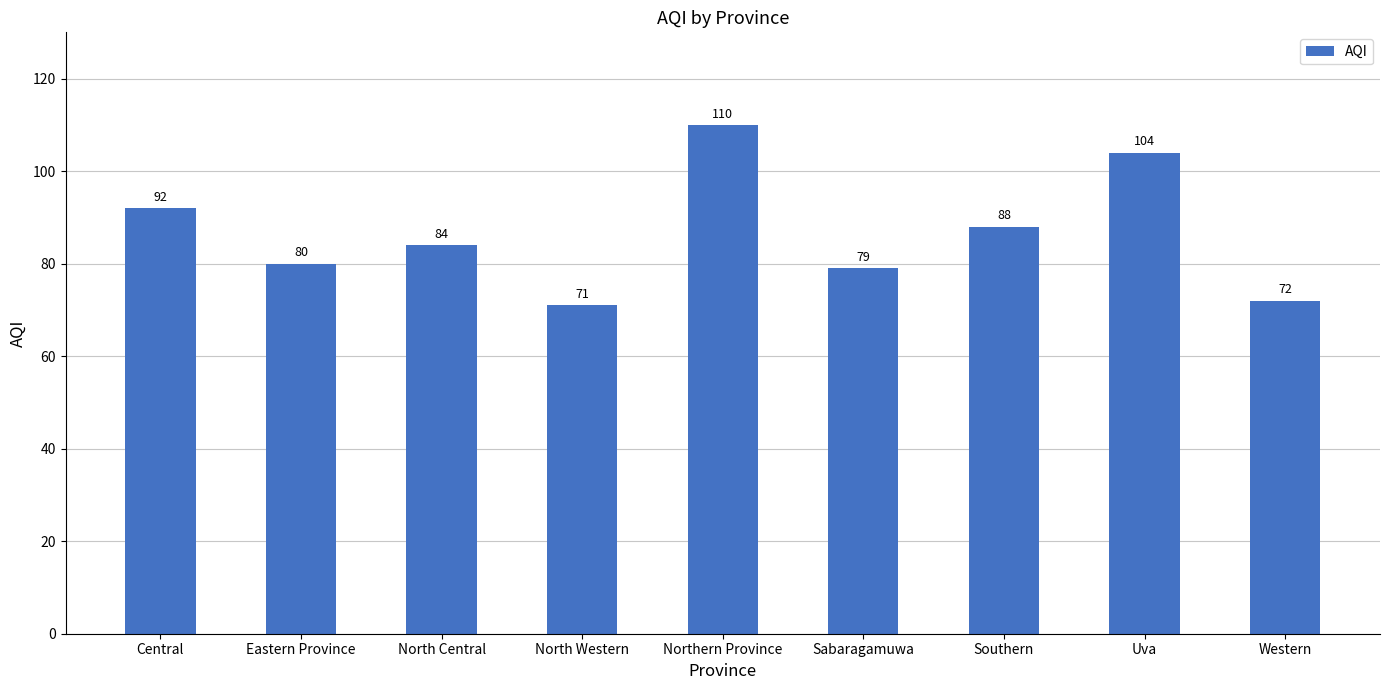

Reading right to left, extract all data points from this chart.

72	104	88	79	110	71	84	80	92